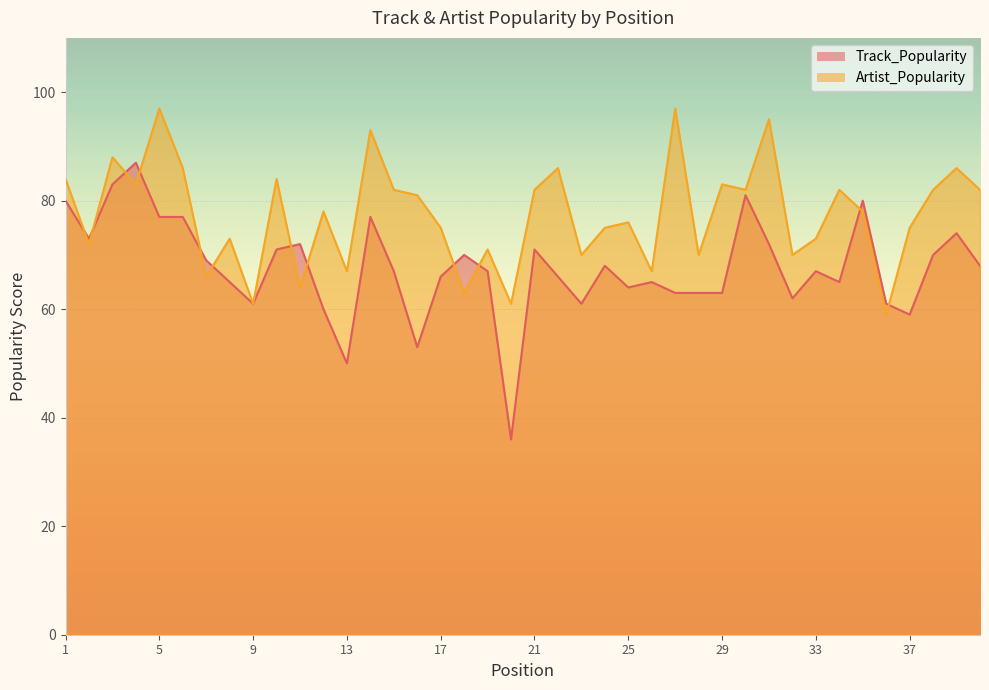

True or false: Track_Popularity and Artist_Popularity cross at least once.

True